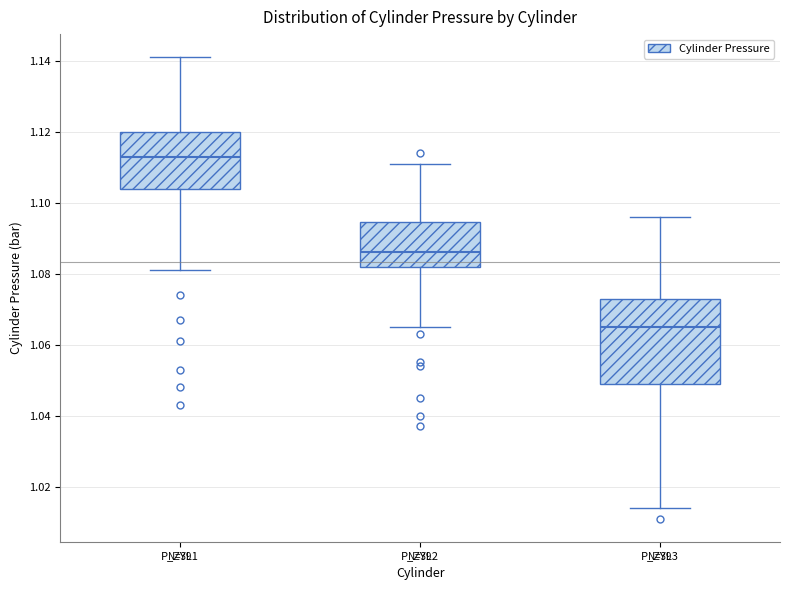

Which box is the tallest, from its lower edge to its upper edge?

P_ZYL3